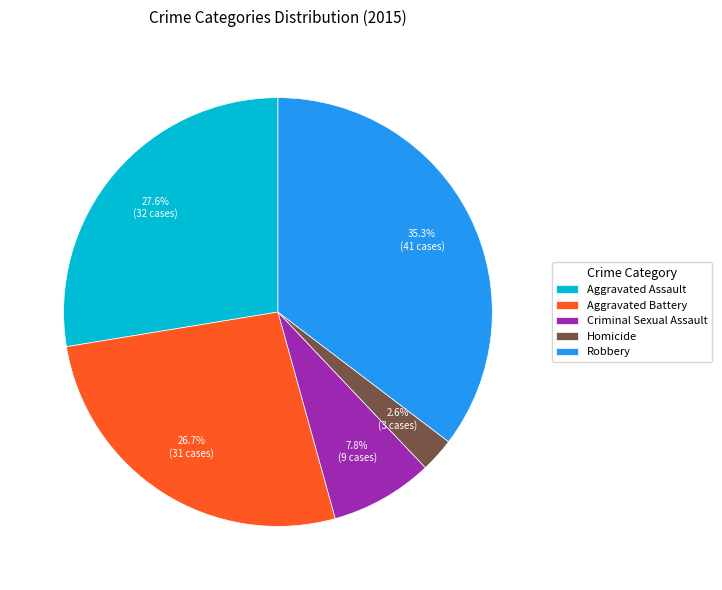

The Aggravated Battery slice represents 27% of the pie. True or false?

True